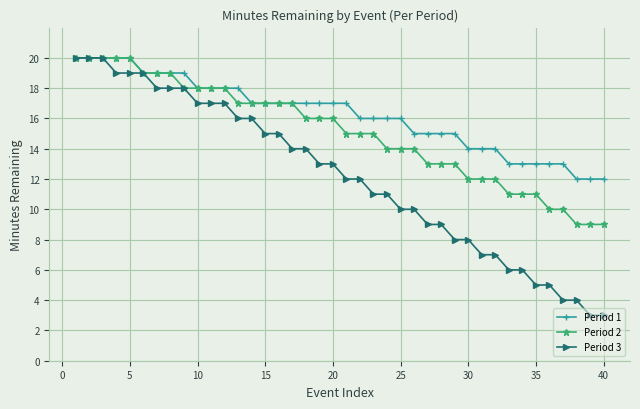

List the series in order of their overall mean, lowest first.

Period 3, Period 2, Period 1